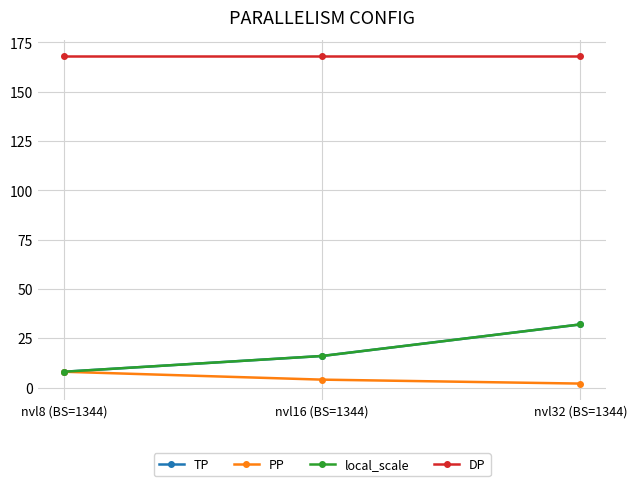

Which series has the widest spread of values?

TP